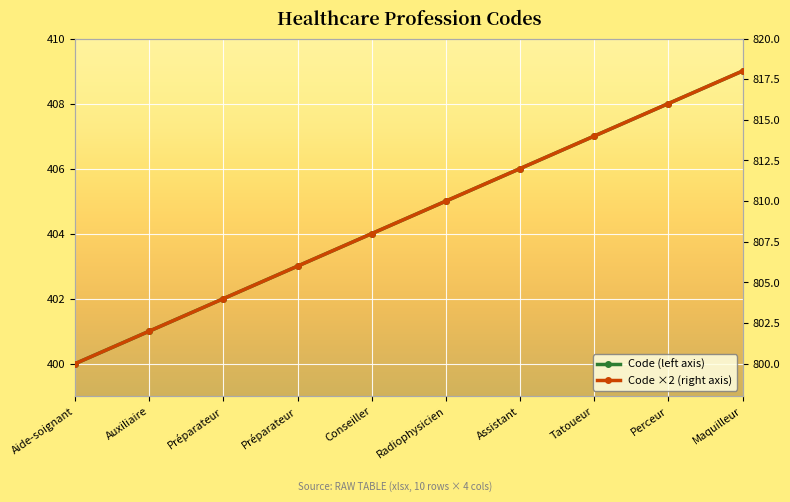

At which category does the chart reach its minimum across all series?

Aide-soignant